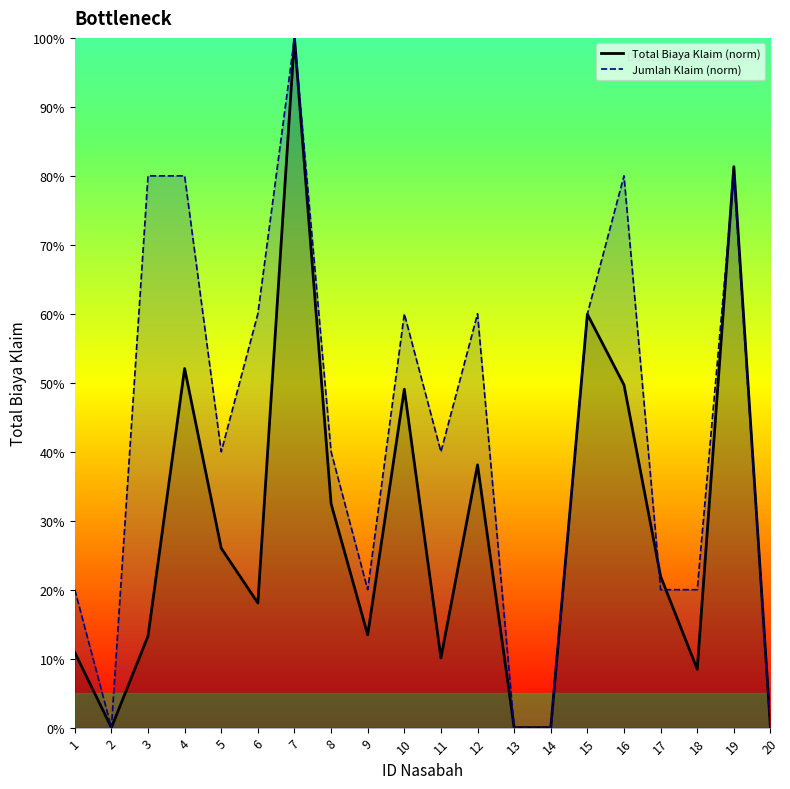

What is the average value?

0.3